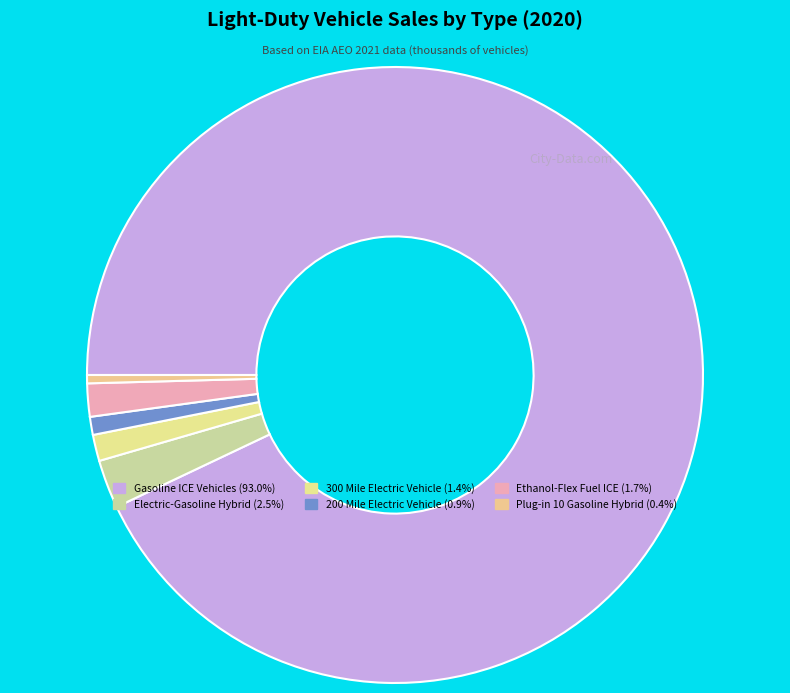

What is the ratio of the value at 200 Mile Electric Vehicle to the value at Plug-in 10 Gasoline Hybrid?

2.2